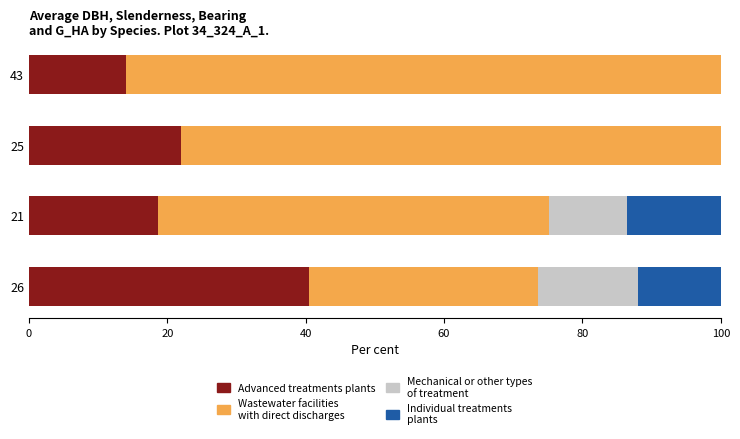

Which category has the highest value in the Advanced treatments plants series?

26